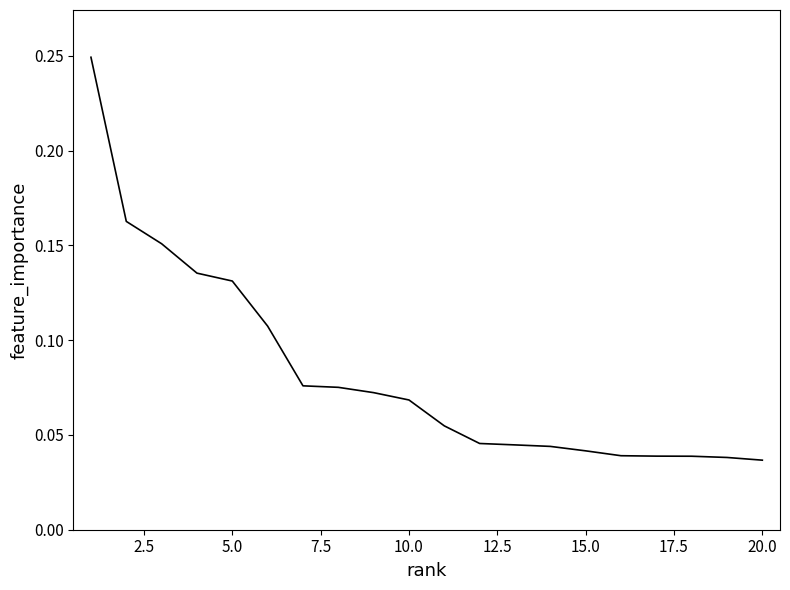

How many lines are shown in the chart?

1